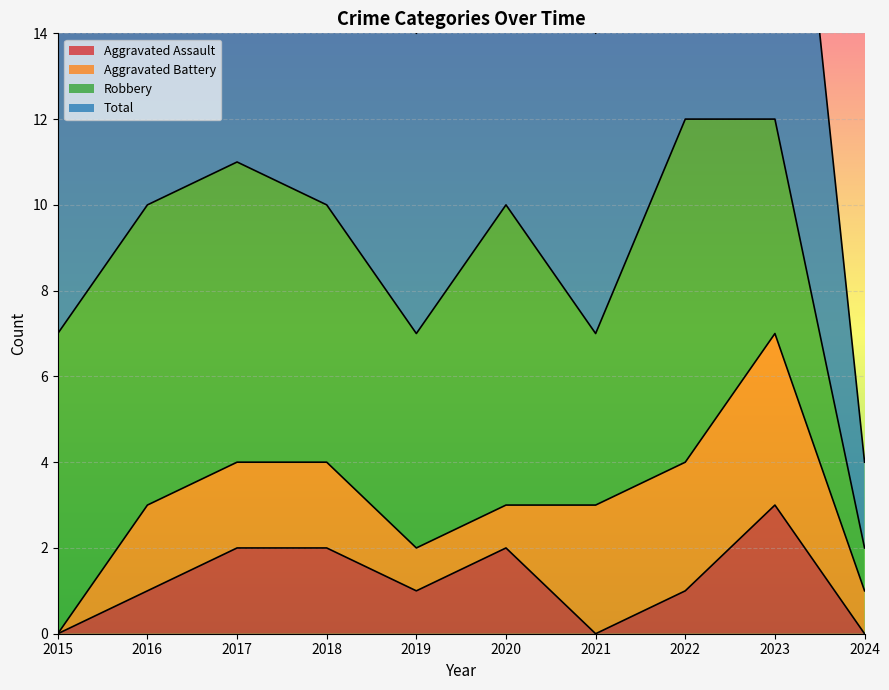

Is it true that Aggravated Assault equals 2 at 2021?

False